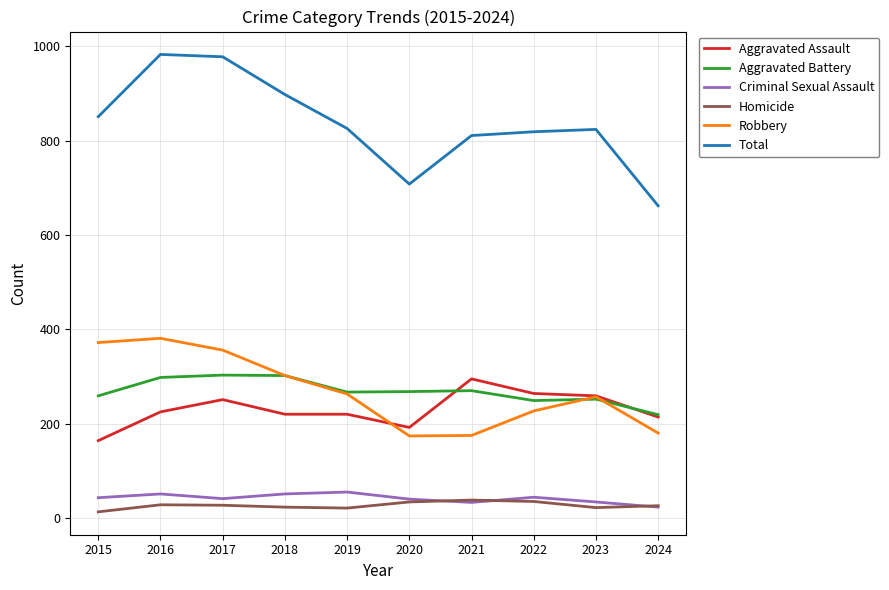

Is the value of Robbery at 2017 greater than the value of Criminal Sexual Assault at 2016?

Yes